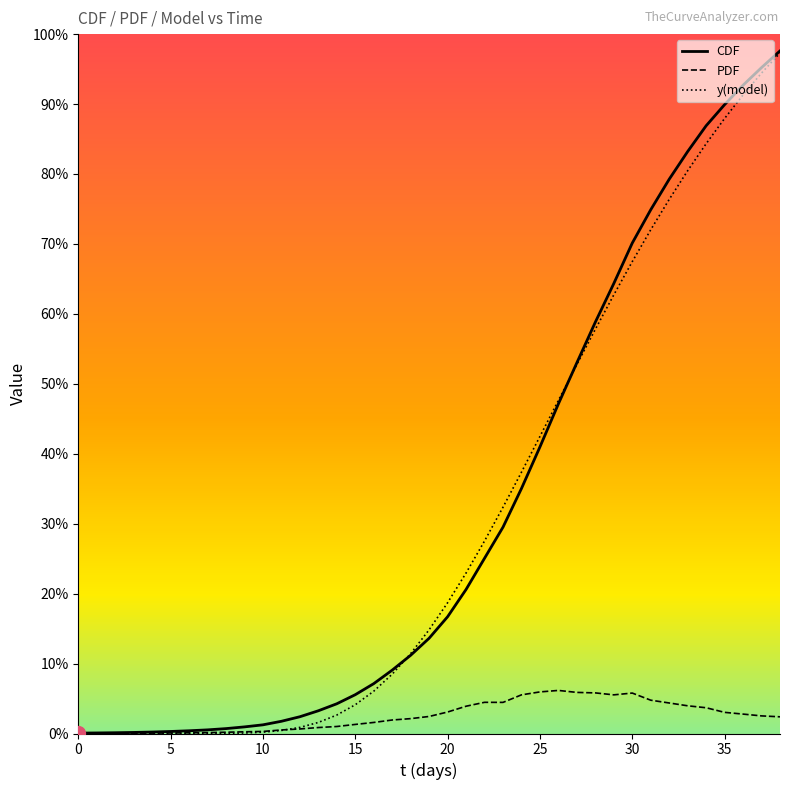

What are all the series names shown in the legend?

CDF, PDF, y(model)